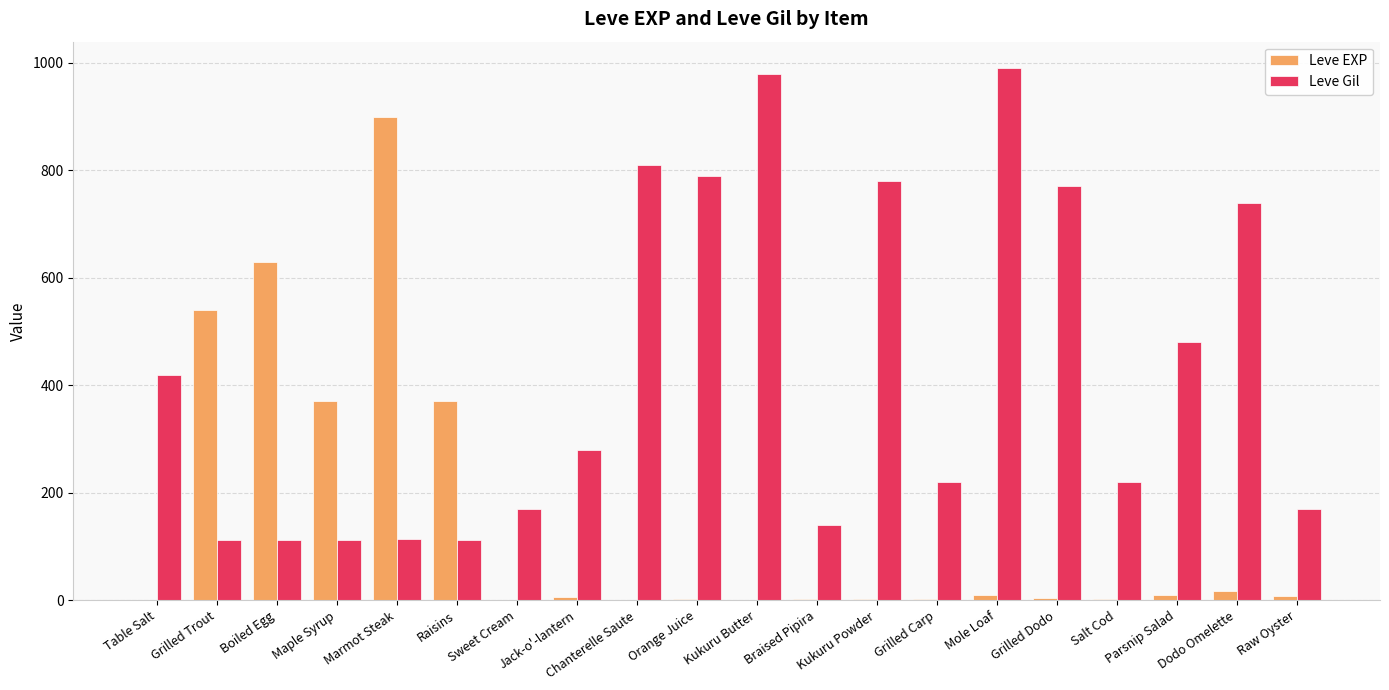

What is the total value across all series at Boiled Egg?

742